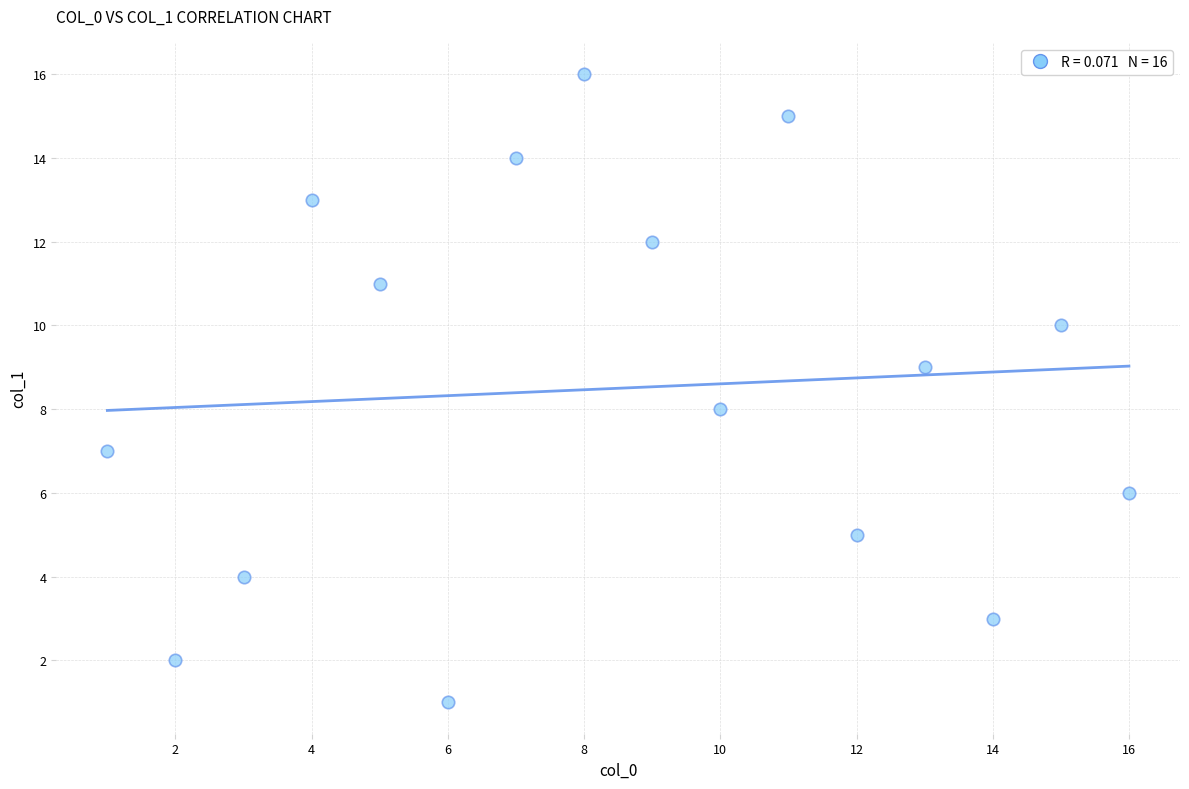

What is the range of Y values (max minus min)?

15